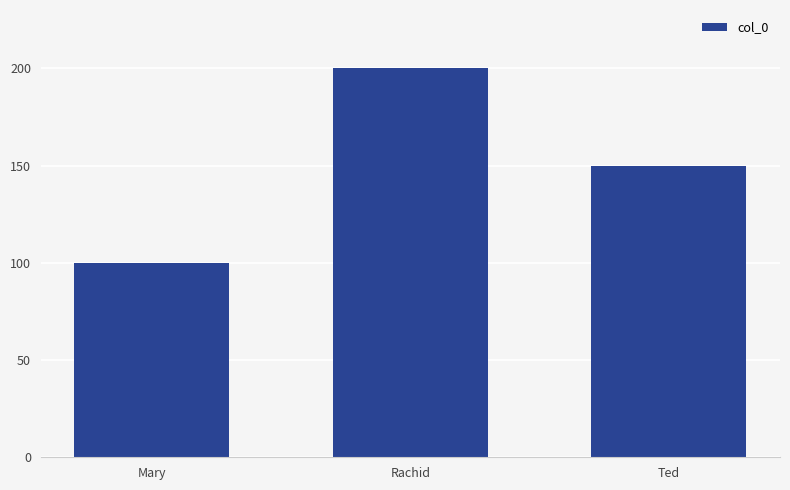

What is the approximate value at Rachid, to the nearest 10?

200